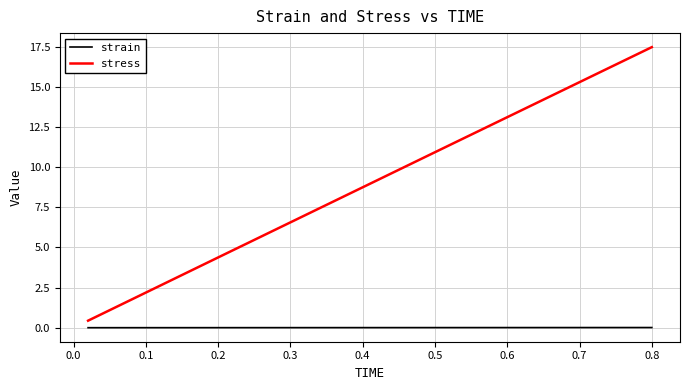

What is the maximum value for stress?

17.5